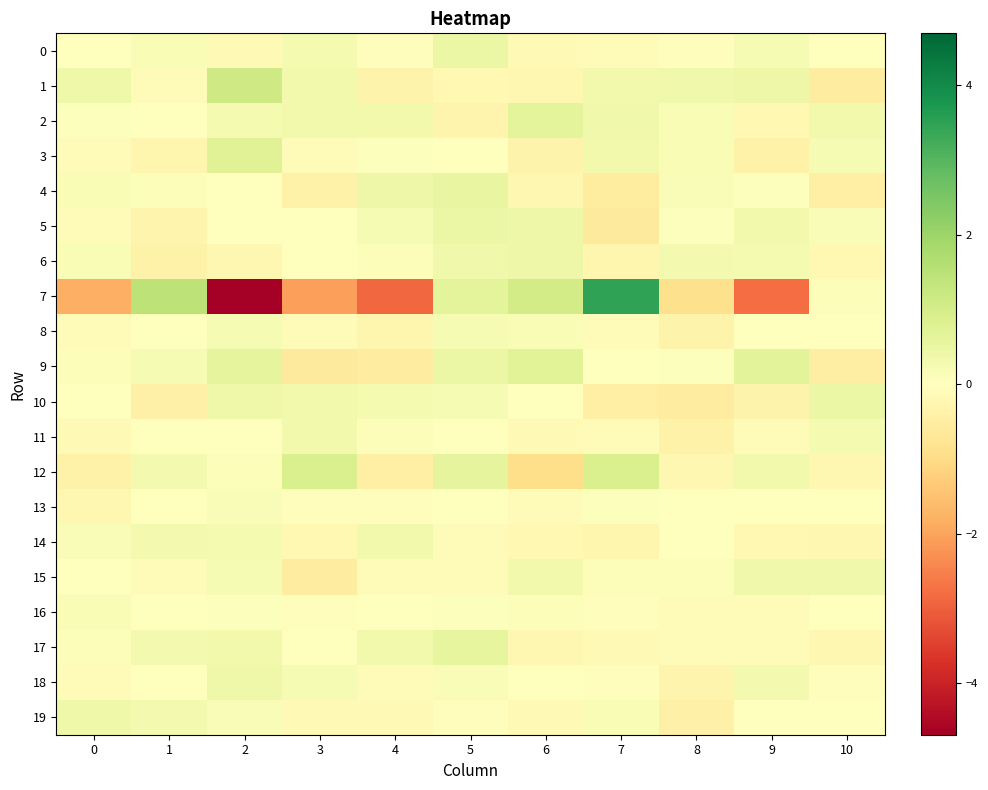

What is the maximum value shown in the chart?

3.5